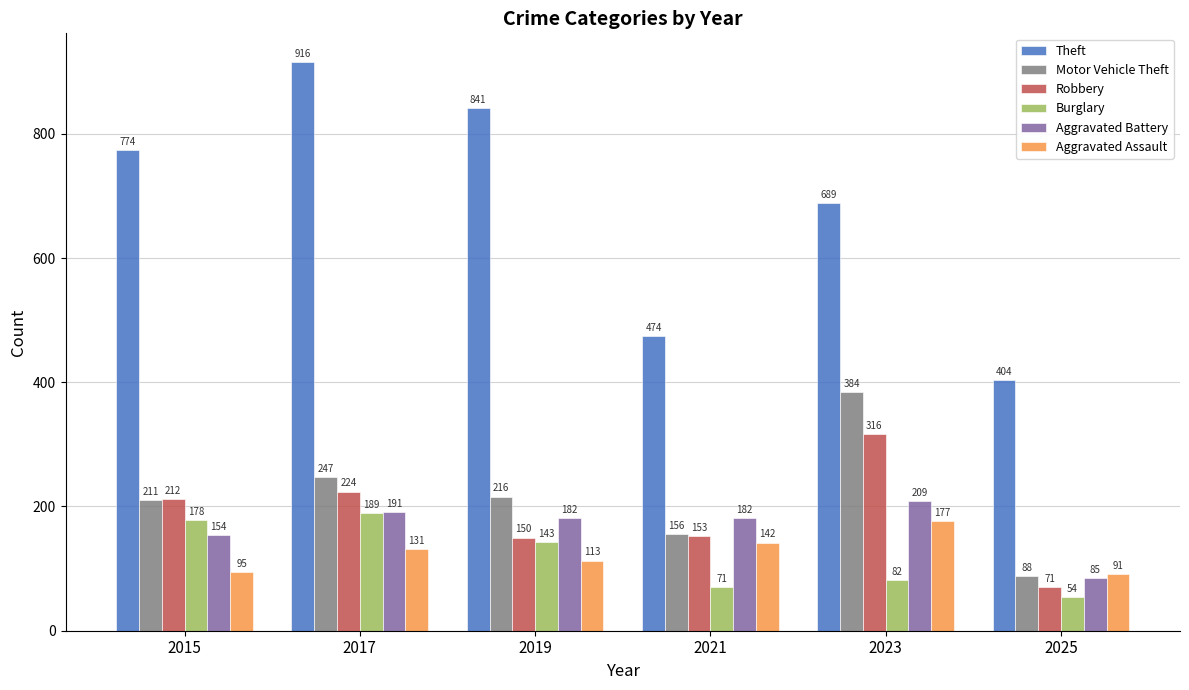

What is the value of the Theft bar at the 5th from the left?

689